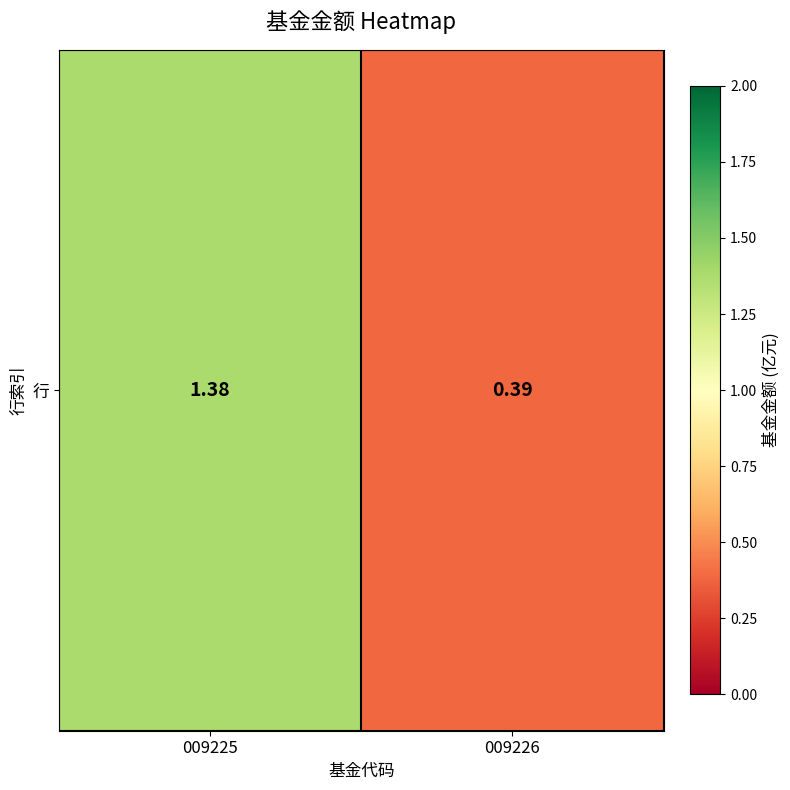

The chart shows a value of 1.4 at 009225. True or false?

True